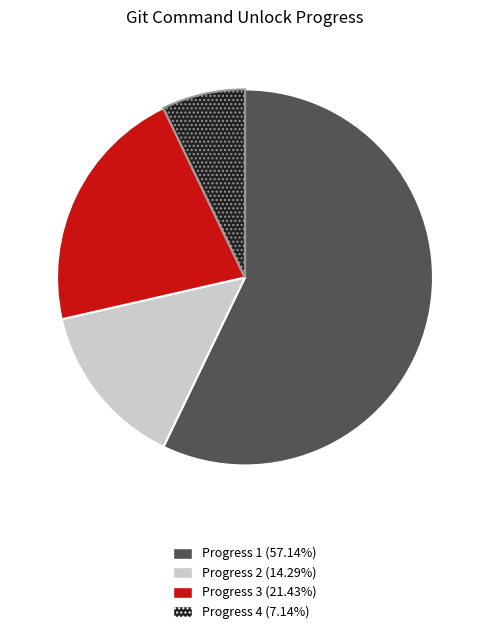

Does any single category account for the majority?

Yes